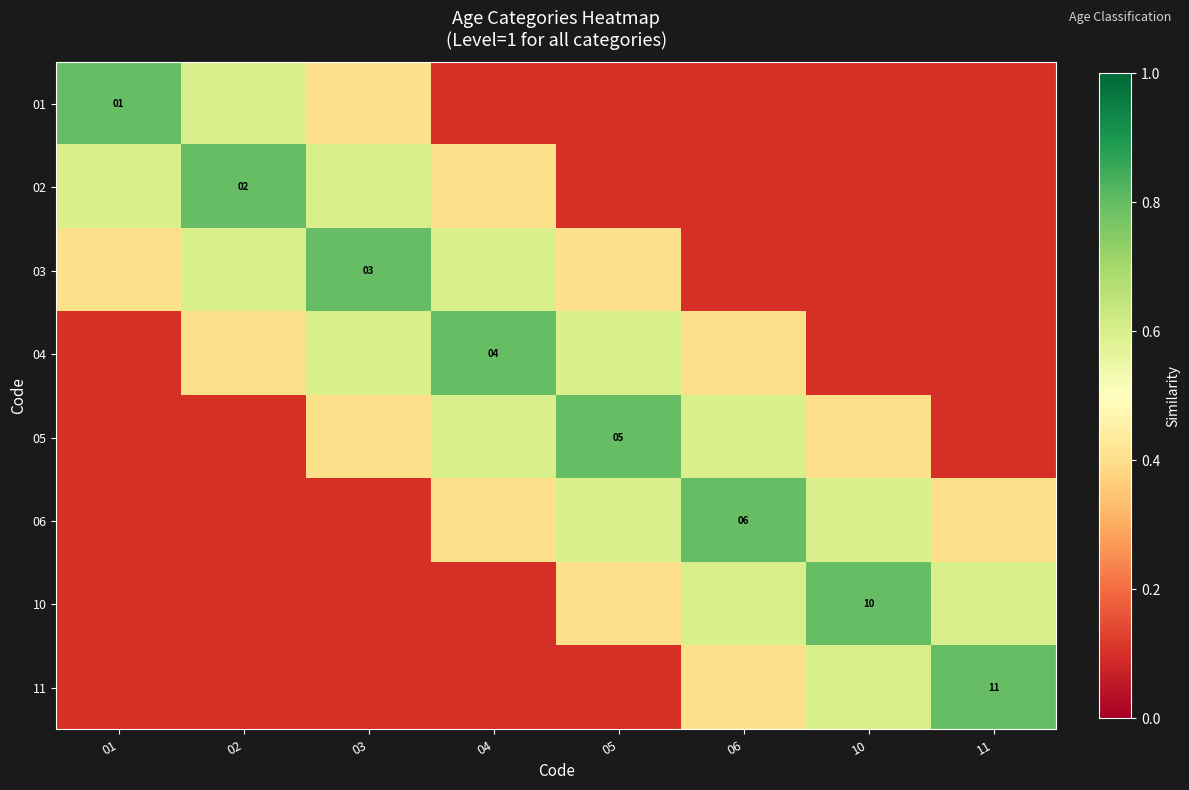

Read the 10 value at 10.

0.8